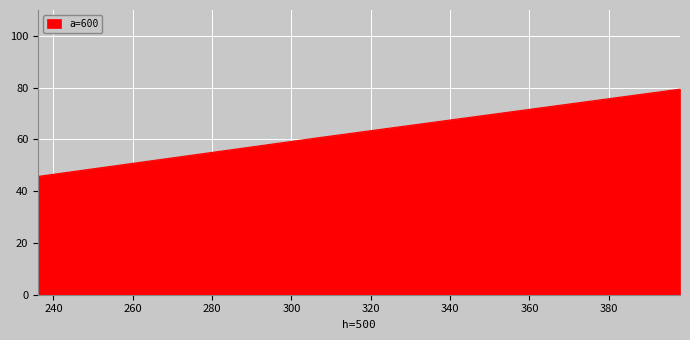

What is the smallest value displayed?

45.7